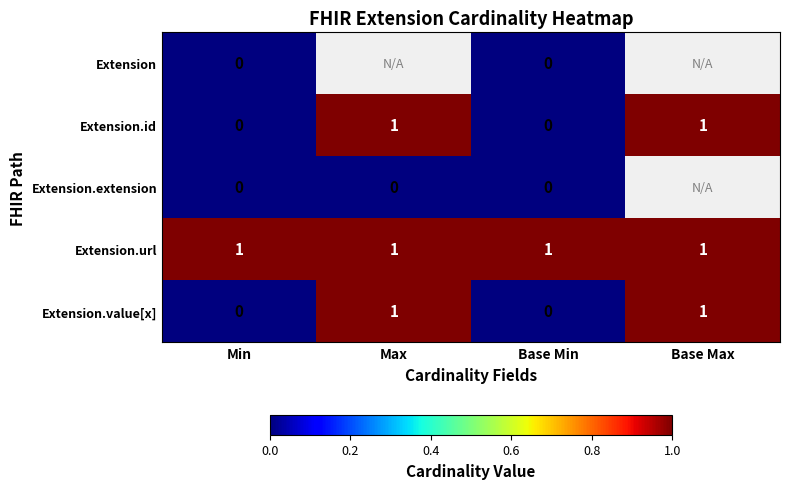

What is the total value across all series at Min?

1